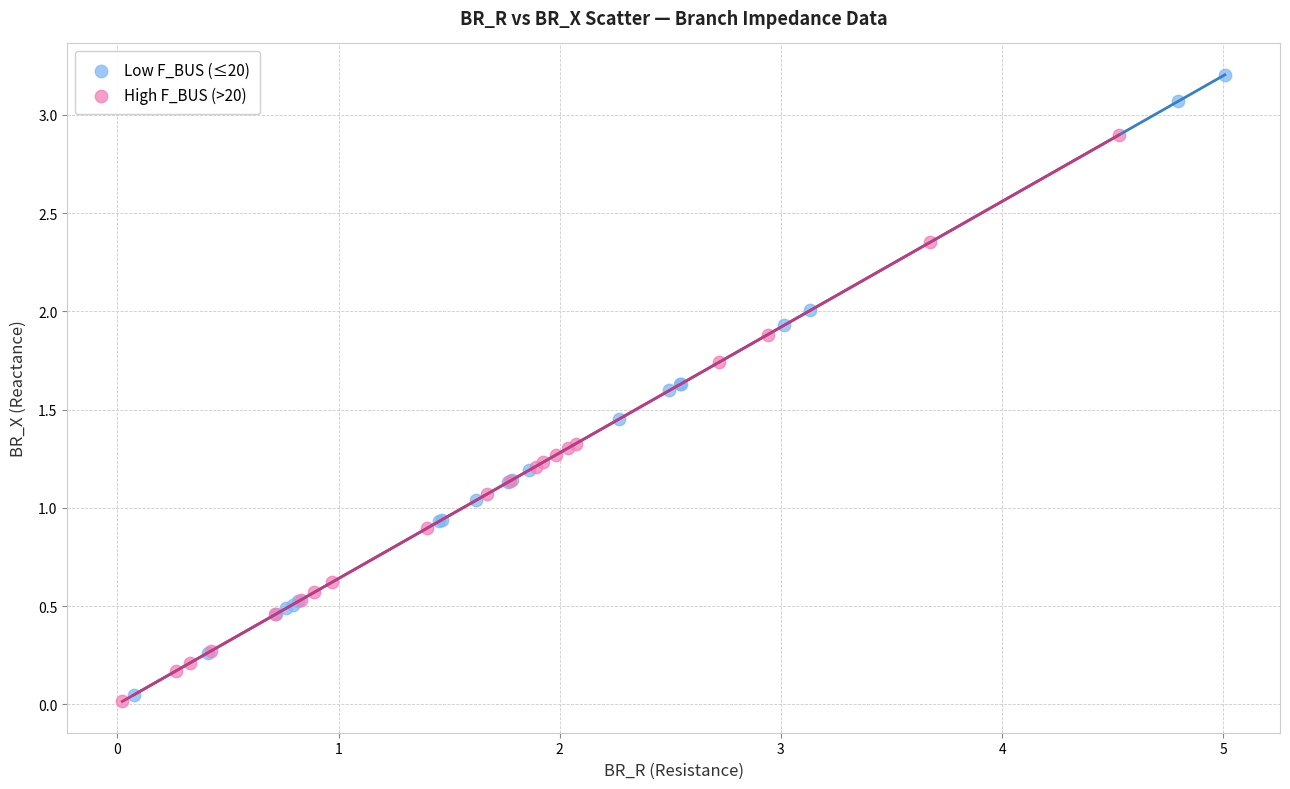

Which series contains the lowest Y value?

High F_BUS (>20)